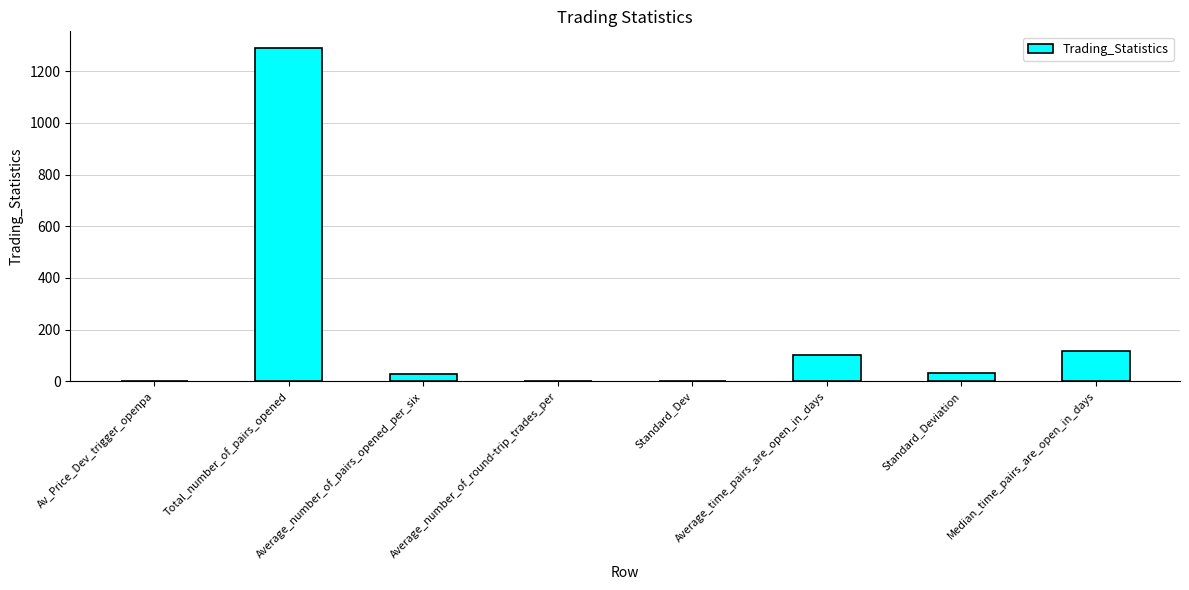

Is it true that the value at Total_number_of_pairs_opened is 1290.0?

True